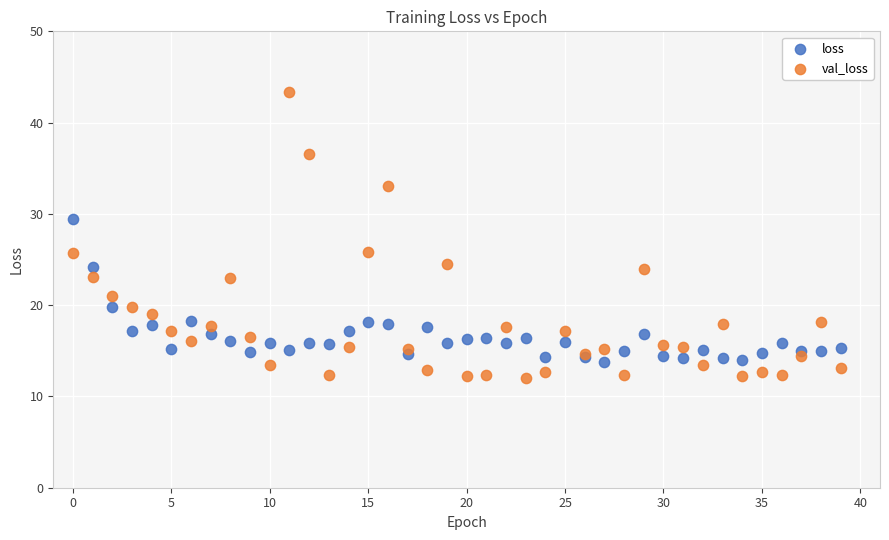

Which series contains the highest Y value?

val_loss